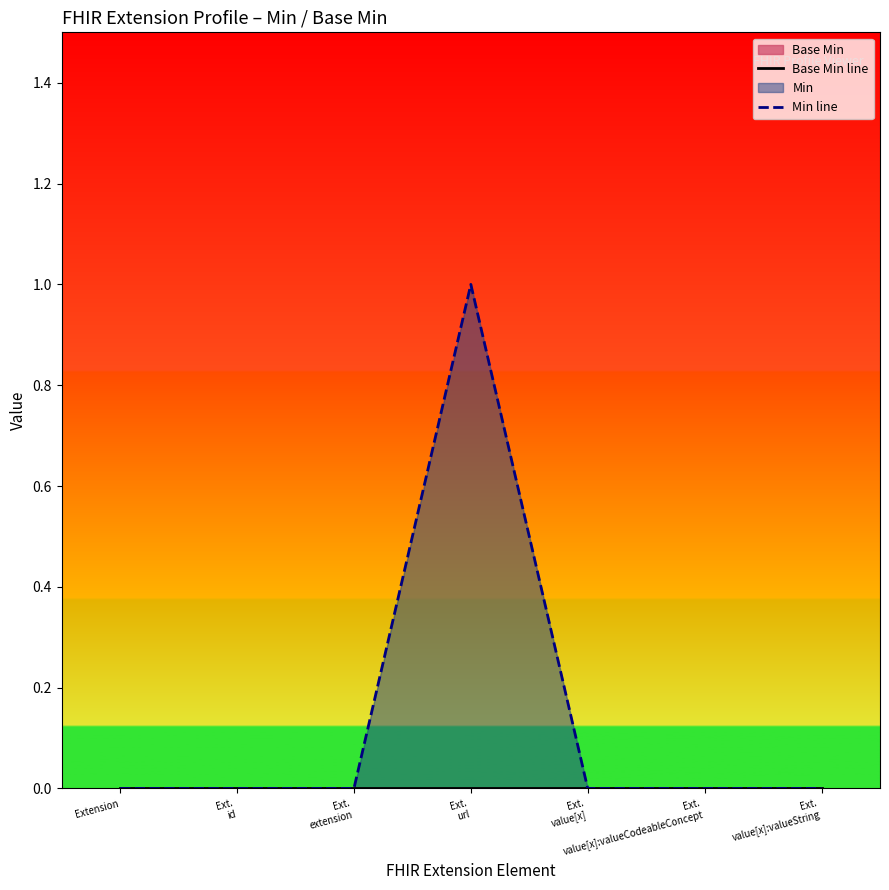

True or false: Base Min line has more than 0 interior local peaks.

False